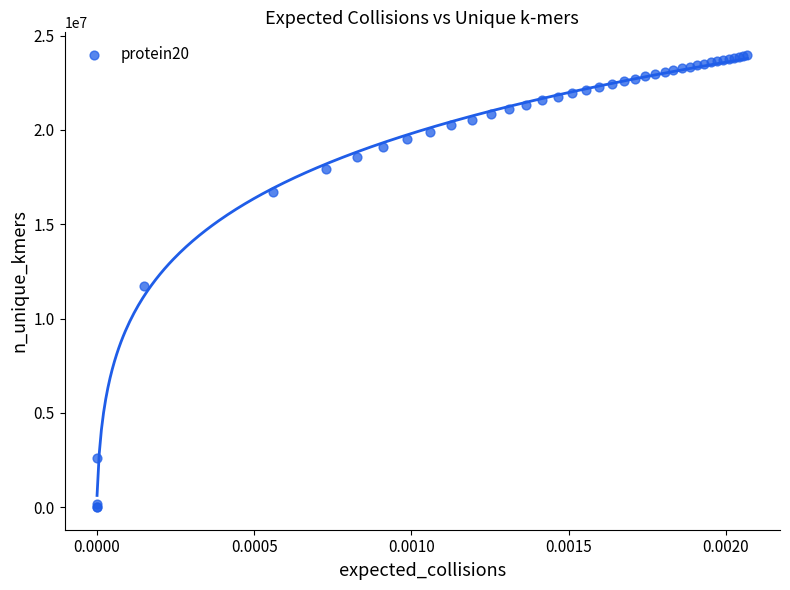

What Y value in the scatter plot is closest to 11988437?

11707292